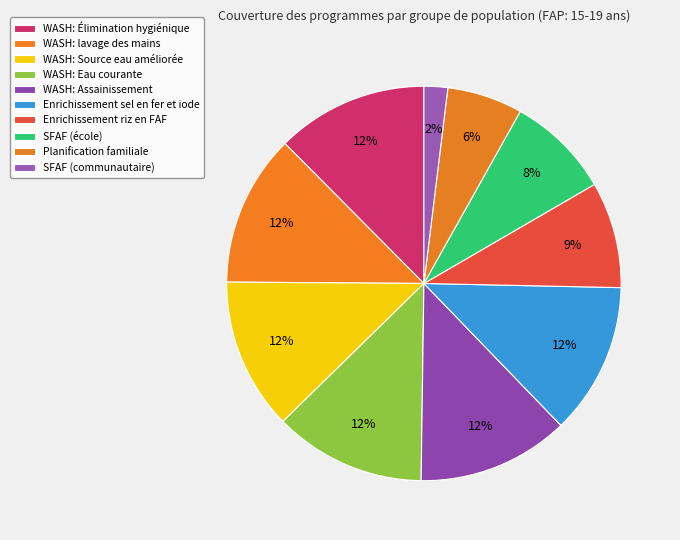

Count the number of slices in the pie.

10